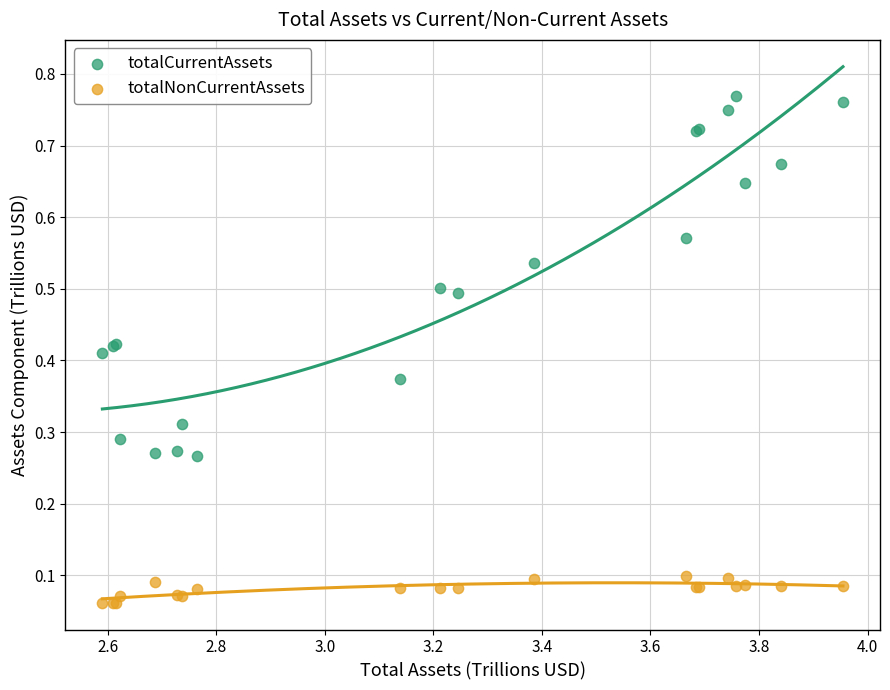

Which series reaches the maximum Y coordinate?

totalCurrentAssets